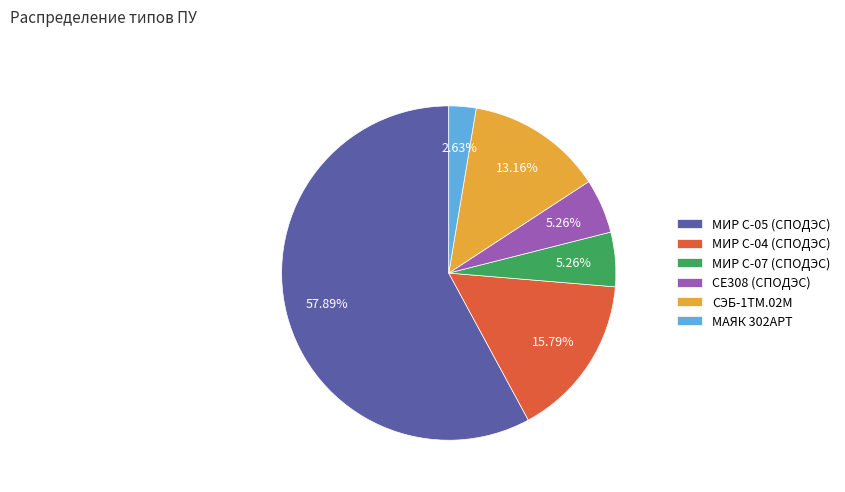

Is there a majority slice in this chart?

Yes